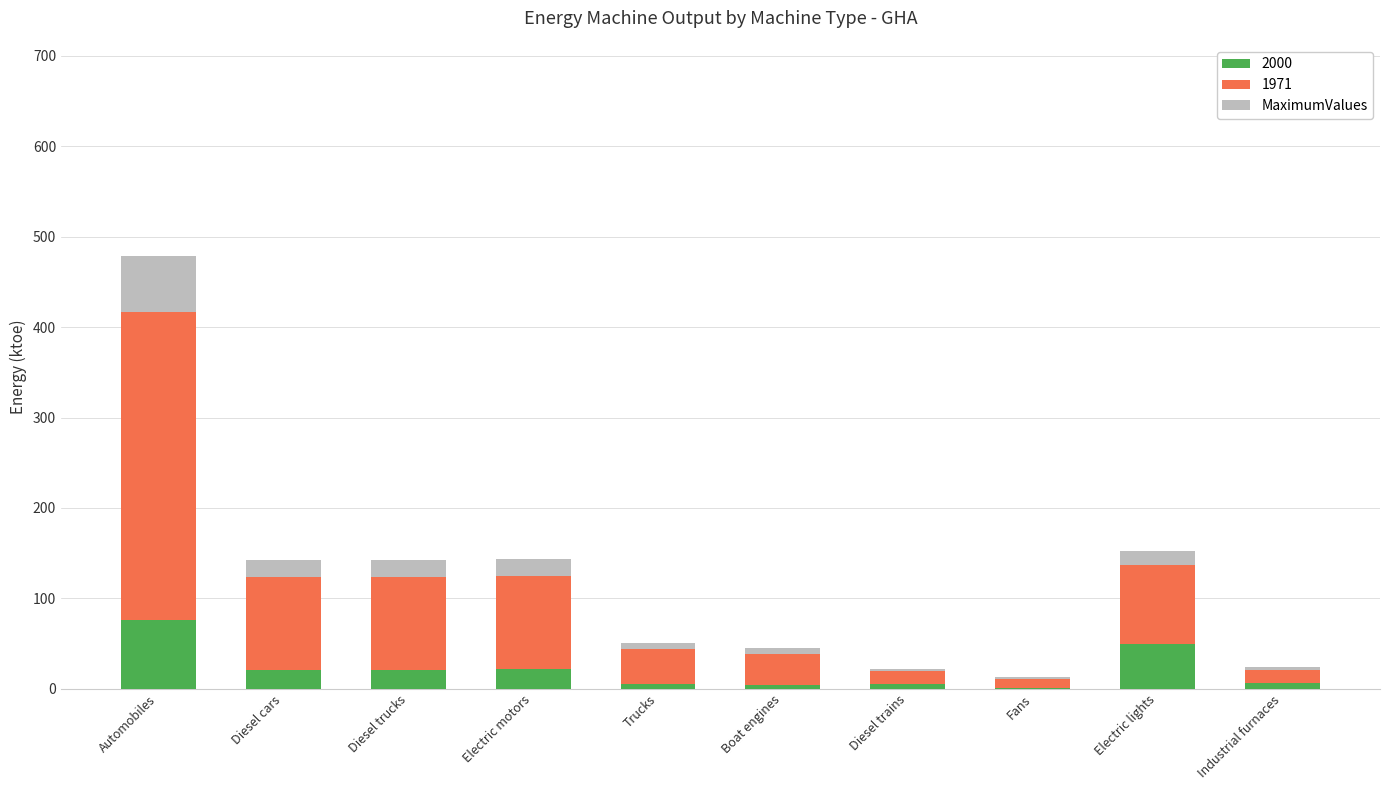

What is the total value across all series at Electric lights?

152.7